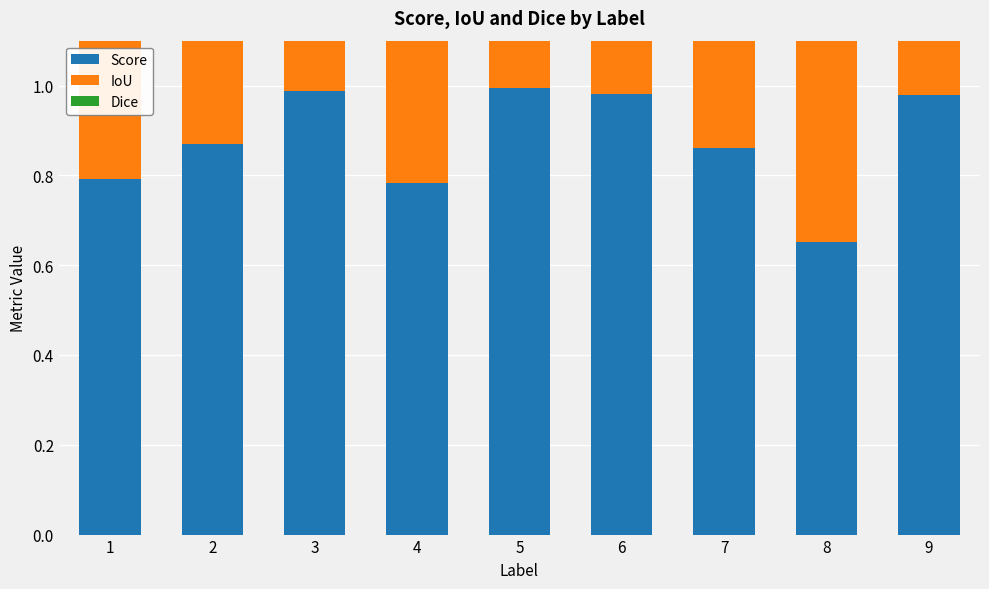

Which category has the highest value across all series?

5